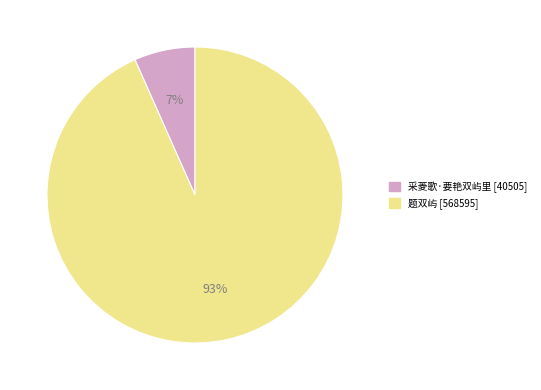

Is it true that 采菱歌·要艳双屿里 is 15% of the pie?

False